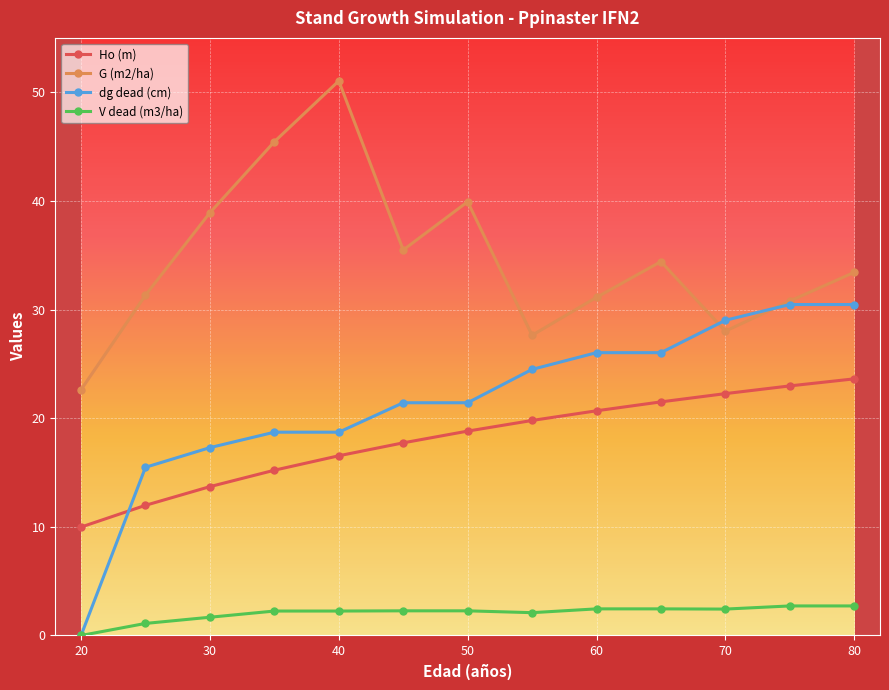

What is the value of the dg dead (cm) point at the 9th from the left?

26.0